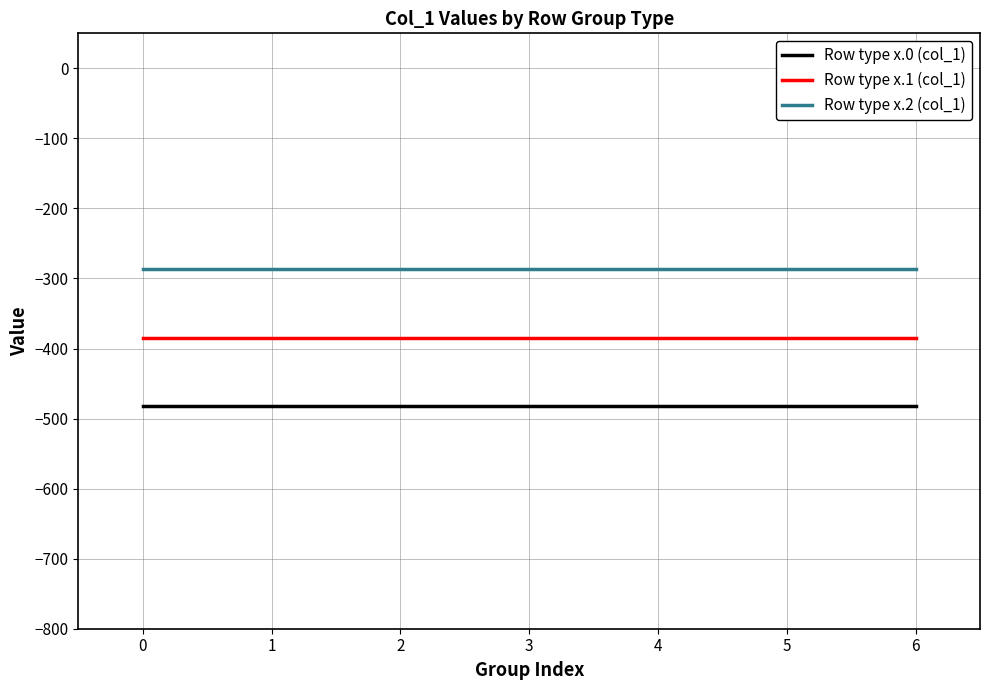

What is the difference between the highest and lowest values at 5?

194.9